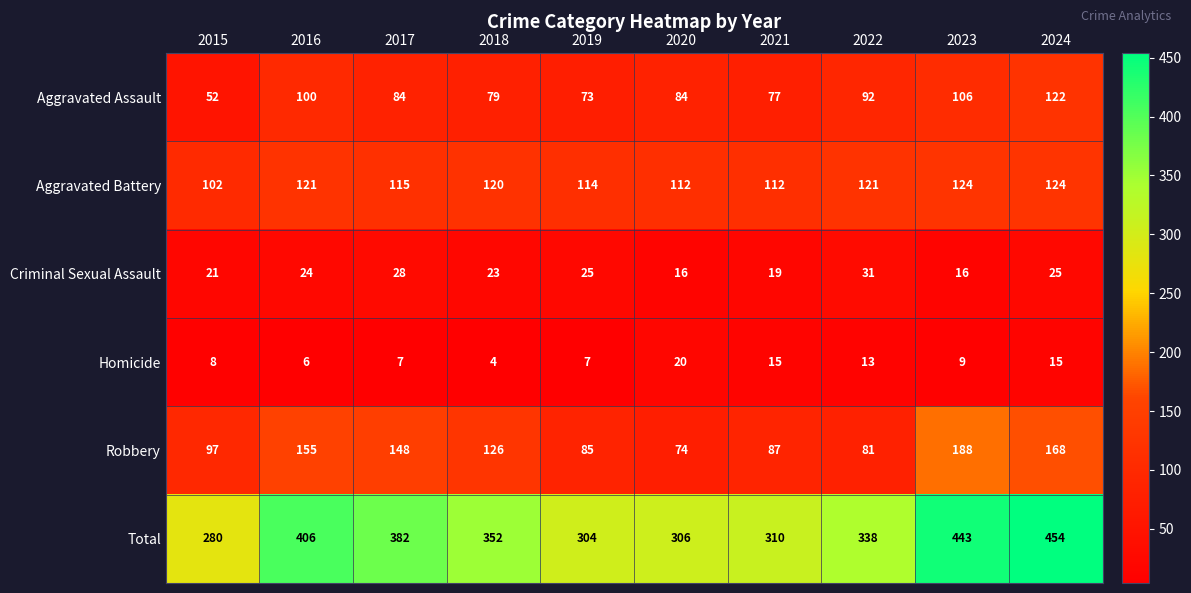

Which series has the widest spread of values?

Total